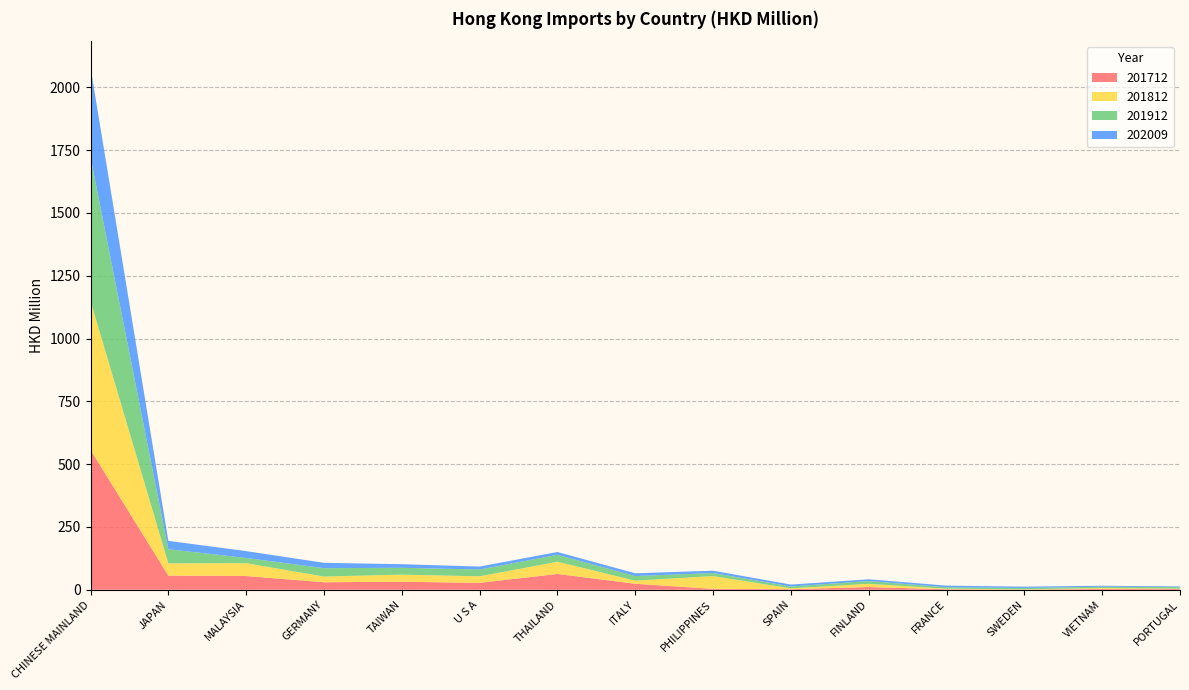

Reading left to right, list all the values displayed in this chart.

201712: 556.7	56.5	54.7	29.9	31.9	27.6	62.8	24.0	3.5	2.3	10.7	1.9	0.3	3.4	3.7
201812: 592.6	48.6	51.2	22.6	28.4	25.9	48.8	12.3	51.0	3.3	12.9	2.3	1.3	3.4	1.1
201912: 573.4	56.4	20.6	33.4	27.2	27.0	27.4	18.4	12.0	7.5	11.0	5.7	5.6	5.2	5.8
202009: 357.2	33.2	27.3	21.3	14.3	11.9	11.3	10.9	9.3	7.5	7.0	6.4	5.2	4.0	2.6